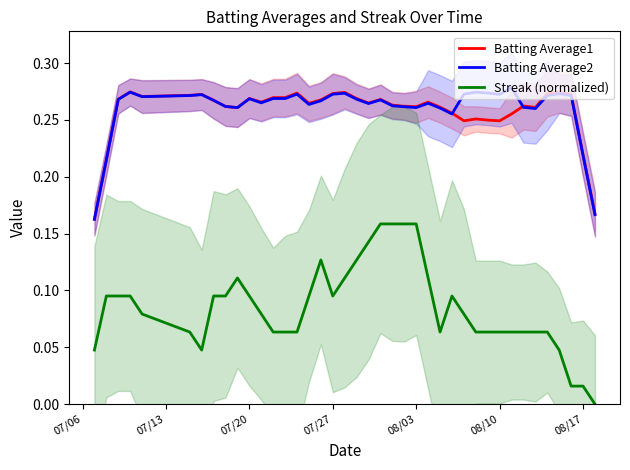

True or false: Batting Average1 and Streak (normalized) intersect in this chart.

False